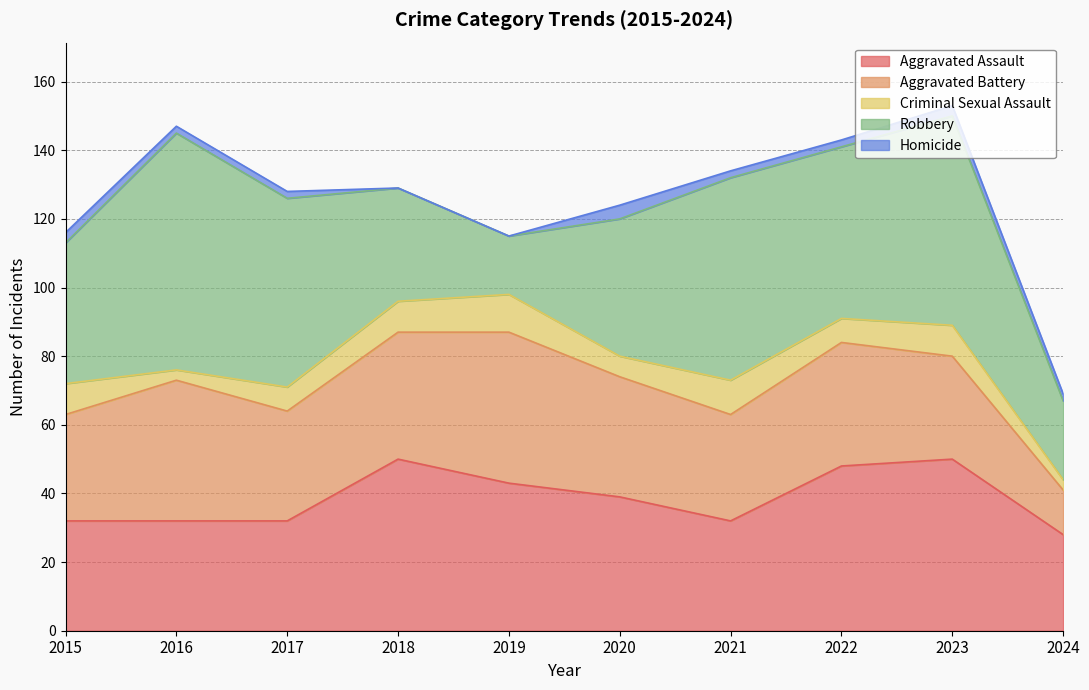

Reading left to right, what are all the values shown in this chart?

Aggravated Assault: 2015=32	2016=32	2017=32	2018=50	2019=43	2020=39	2021=32	2022=48	2023=50	2024=28
Aggravated Battery: 2015=31	2016=41	2017=32	2018=37	2019=44	2020=35	2021=31	2022=36	2023=30	2024=13
Criminal Sexual Assault: 2015=9	2016=3	2017=7	2018=9	2019=11	2020=6	2021=10	2022=7	2023=9	2024=3
Robbery: 2015=41	2016=69	2017=55	2018=33	2019=17	2020=40	2021=59	2022=50	2023=61	2024=23
Homicide: 2015=3	2016=2	2017=2	2018=0	2019=0	2020=4	2021=2	2022=2	2023=3	2024=2